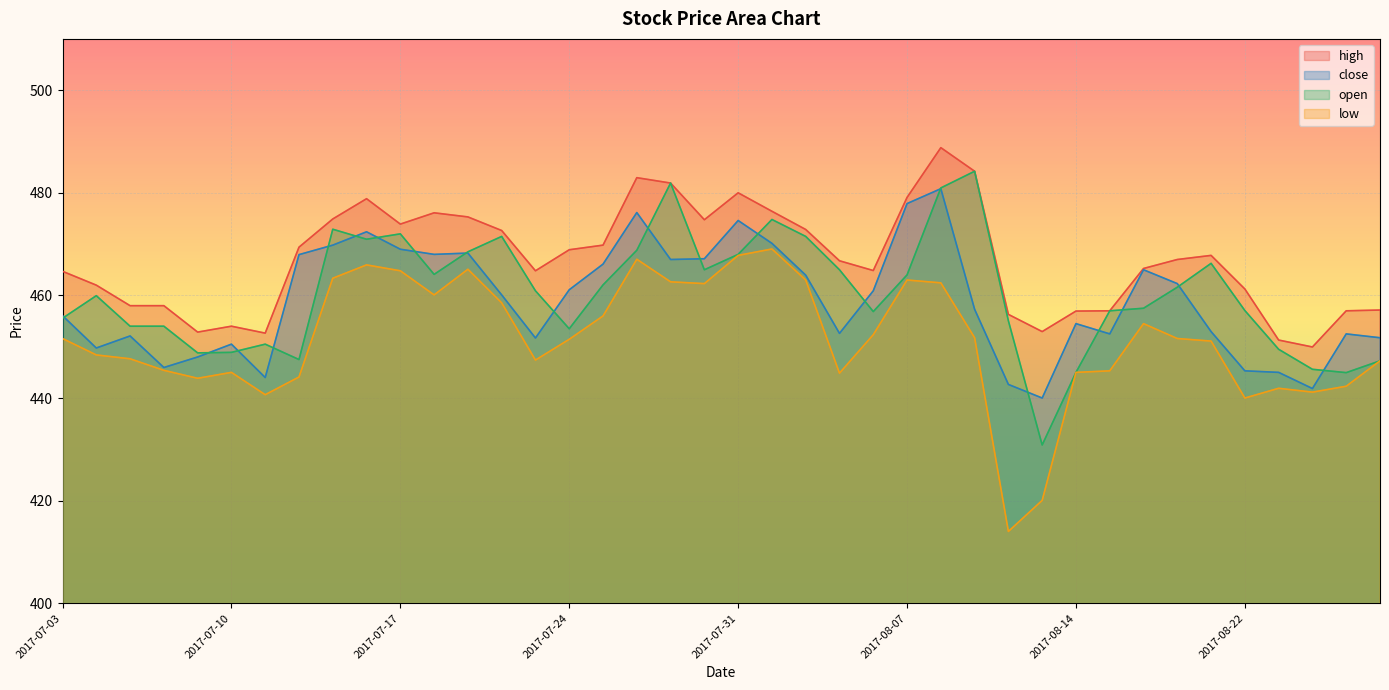

List the labels in order of close value, largest first.

2017-08-08, 2017-08-07, 2017-07-26, 2017-07-31, 2017-07-14, 2017-08-01, 2017-07-13, 2017-07-17, 2017-07-19, 2017-07-18, 2017-07-12, 2017-07-28, 2017-07-27, 2017-07-25, 2017-08-17, 2017-08-02, 2017-08-18, 2017-07-24, 2017-08-04, 2017-07-20, 2017-08-09, 2017-07-03, 2017-08-14, 2017-08-21, 2017-08-03, 2017-08-16, 2017-08-28, 2017-07-05, 2017-08-29, 2017-07-21, 2017-07-10, 2017-07-04, 2017-07-07, 2017-07-06, 2017-08-22, 2017-08-23, 2017-07-11, 2017-08-10, 2017-08-24, 2017-08-11